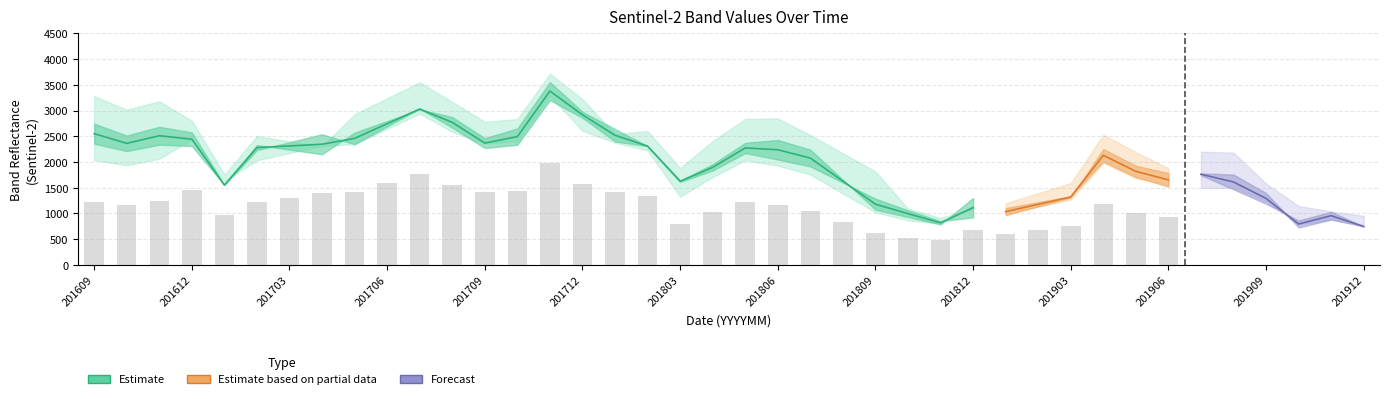

At which label is B5 closest to 1974?

201904